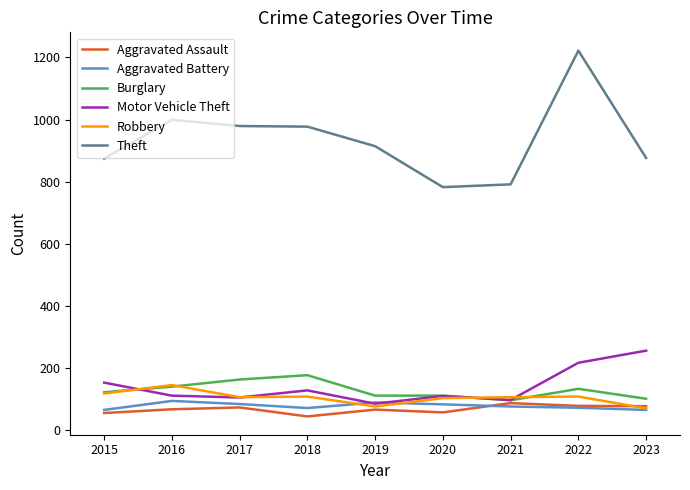

The Aggravated Assault series shows 86 at 2021. True or false?

True